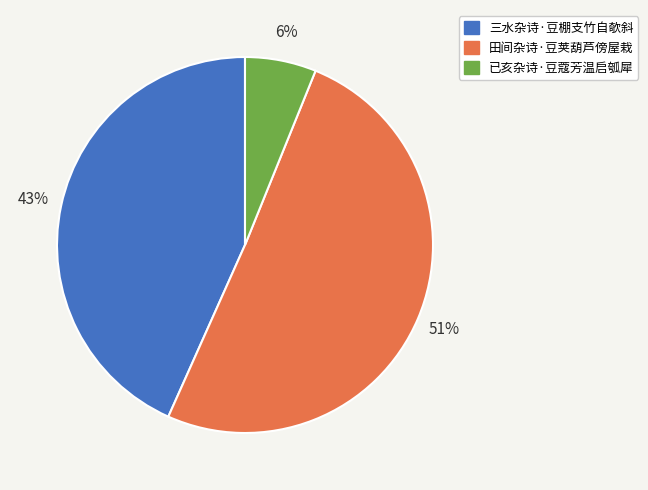

Is 已亥杂诗·豆蔻芳温启瓠犀 the majority of the pie?

No